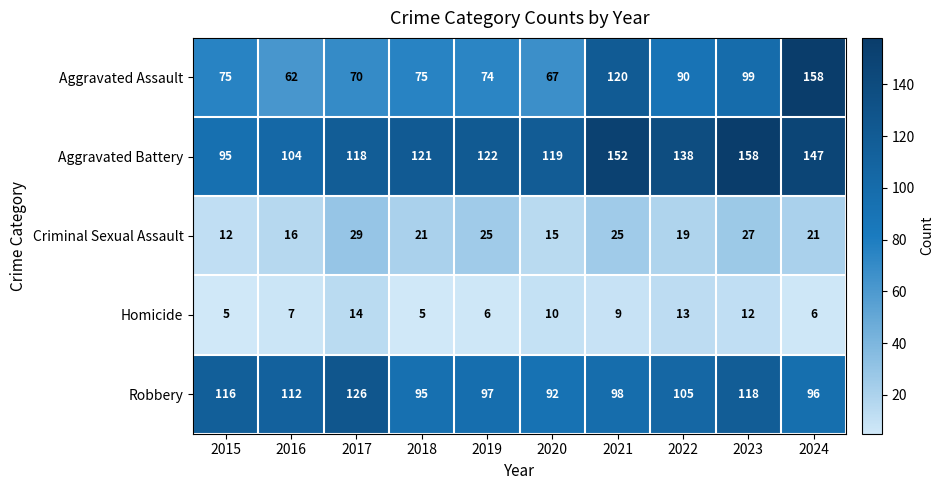

List the labels in order of Aggravated Battery value, smallest first.

2015, 2016, 2017, 2020, 2018, 2019, 2022, 2024, 2021, 2023